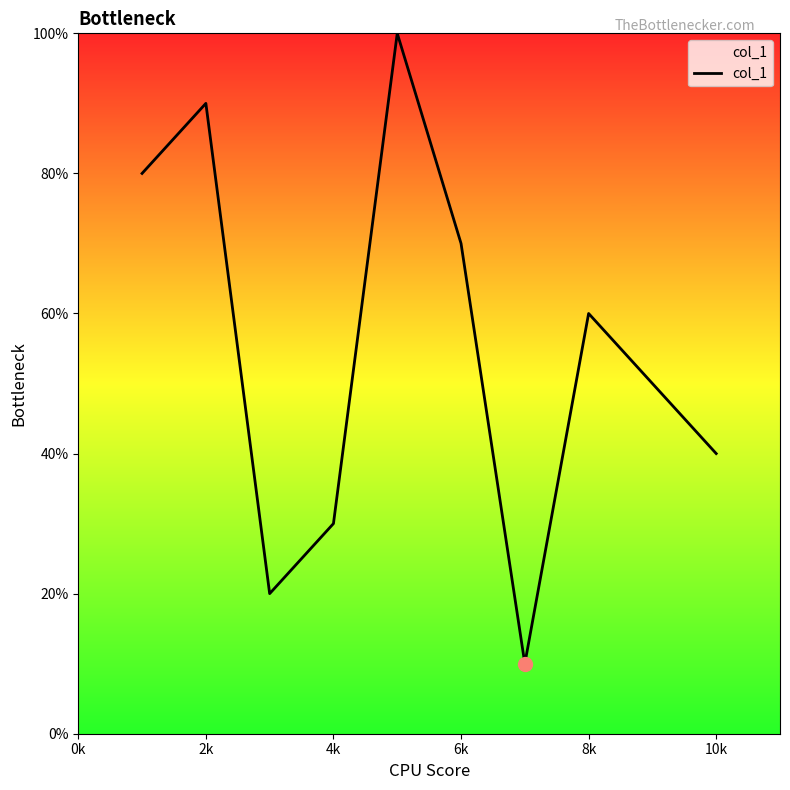

True or false: the data has more than 0 interior local peaks.

True